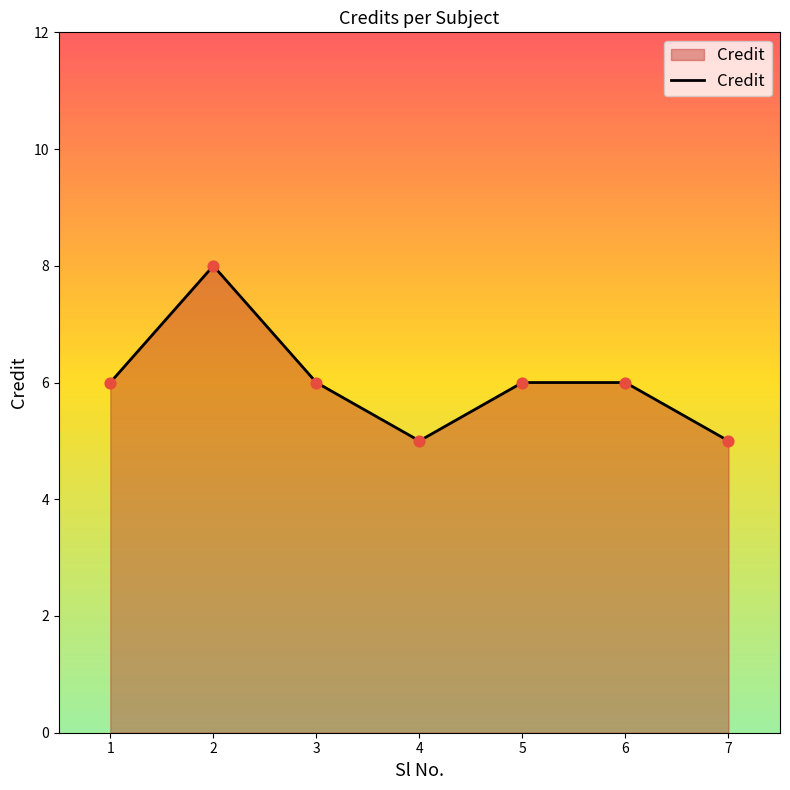

Between 6 and 2, which is larger?

2